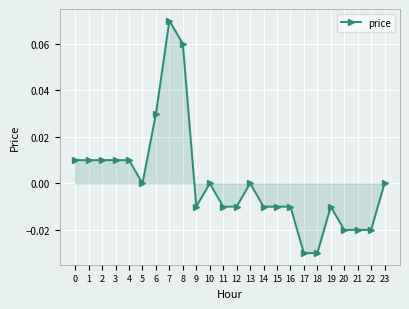

Between 4 and 9, which is larger?

4